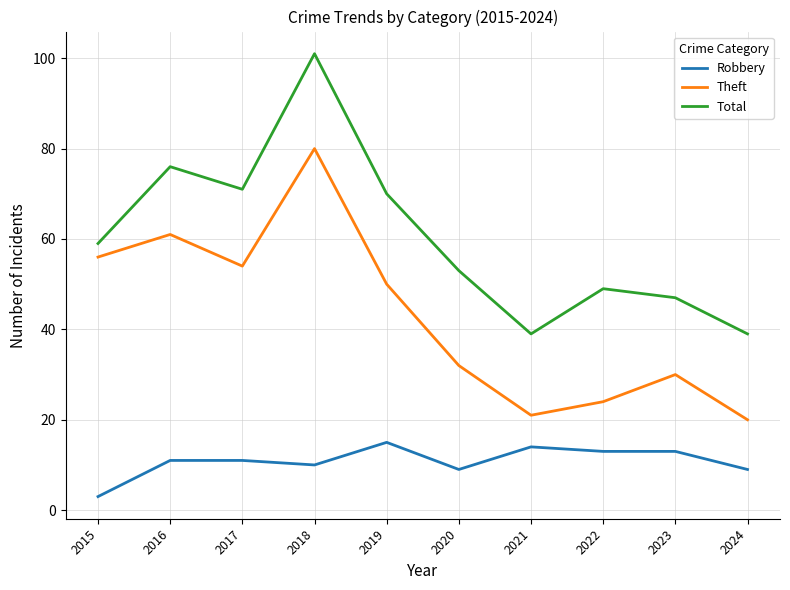

Rank the series by their average value, from lowest to highest.

Robbery, Theft, Total